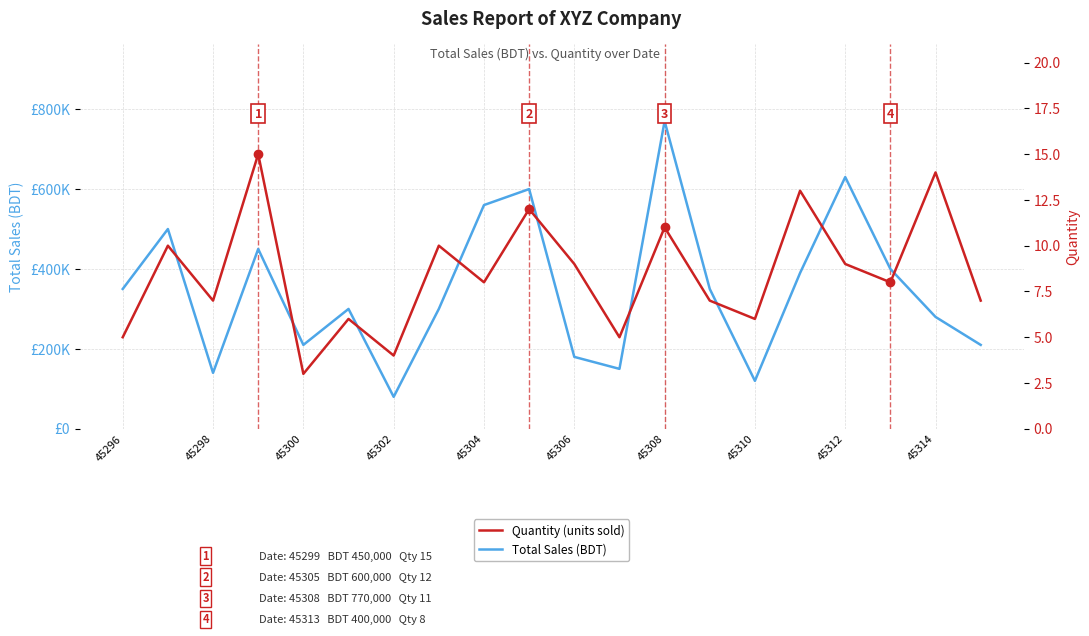

What are all the series names shown in the legend?

Total Sales (BDT), Quantity